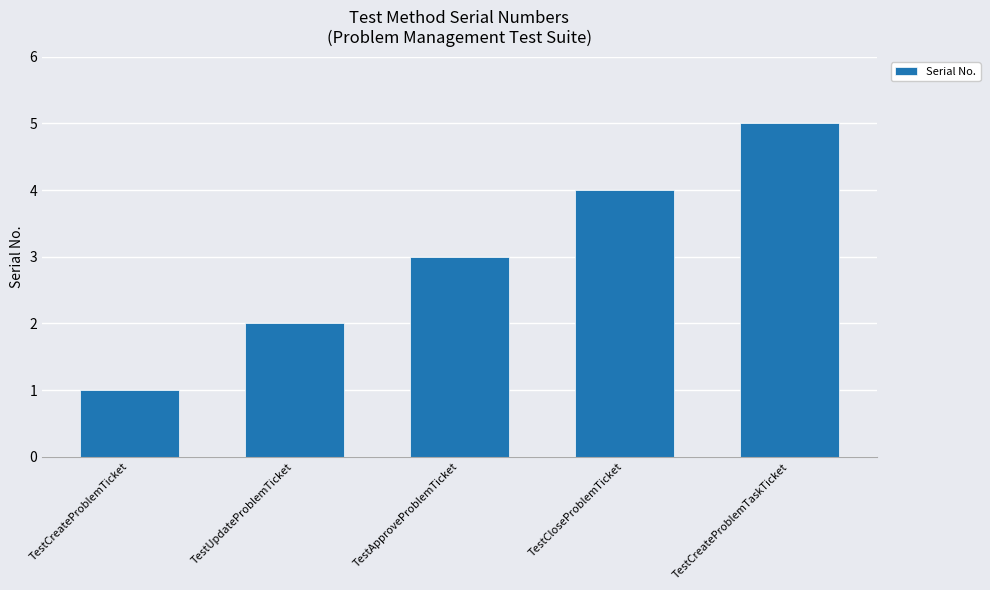

How many values are between 2 and 4?

3